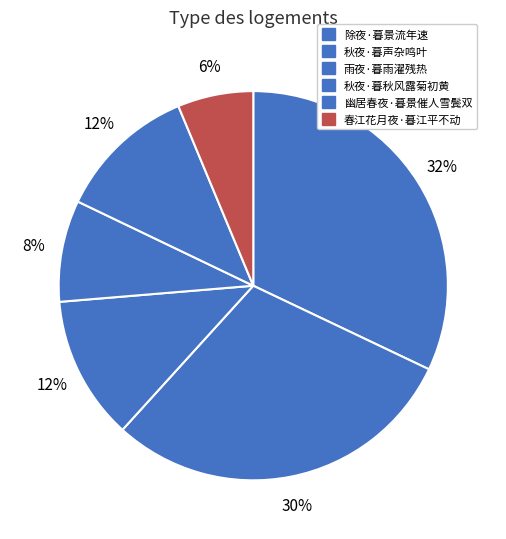

Rank the categories by value from highest to lowest.

除夜·暮景流年速, 秋夜·暮声杂鸣叶, 雨夜·暮雨濯残热, 幽居春夜·暮景催人雪鬓双, 秋夜·暮秋风露菊初黄, 春江花月夜·暮江平不动